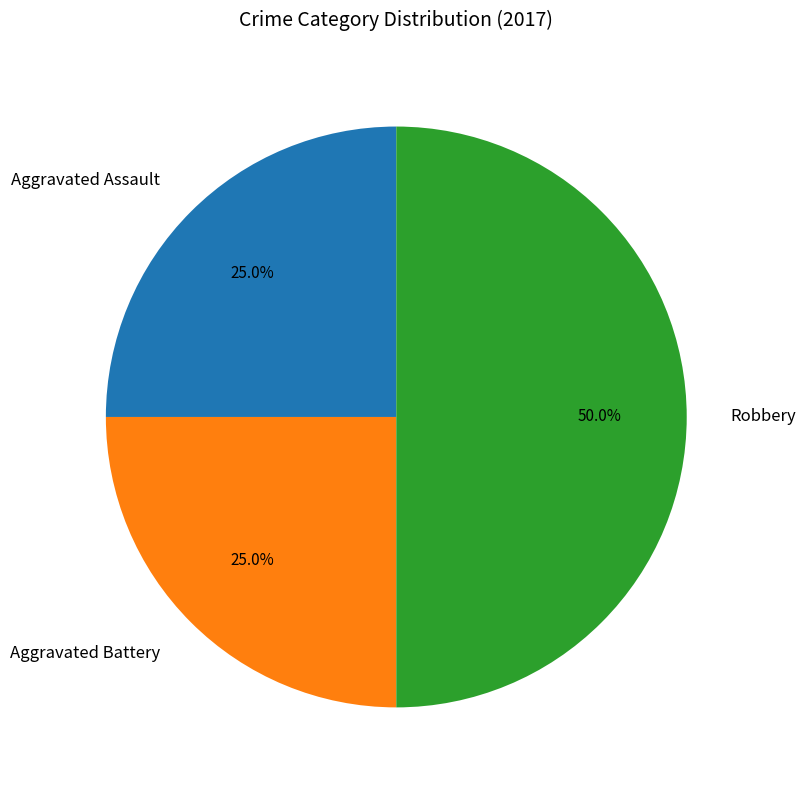

Do Aggravated Battery and Robbery together represent more than half of the pie?

Yes